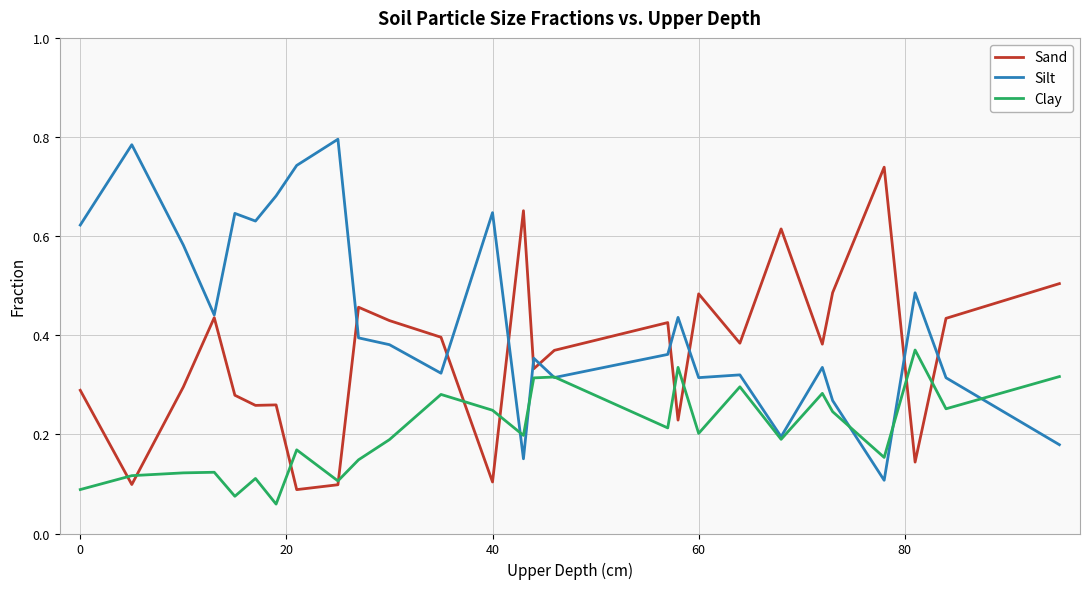

Rank the series by their maximum value, from highest to lowest.

Silt, Sand, Clay